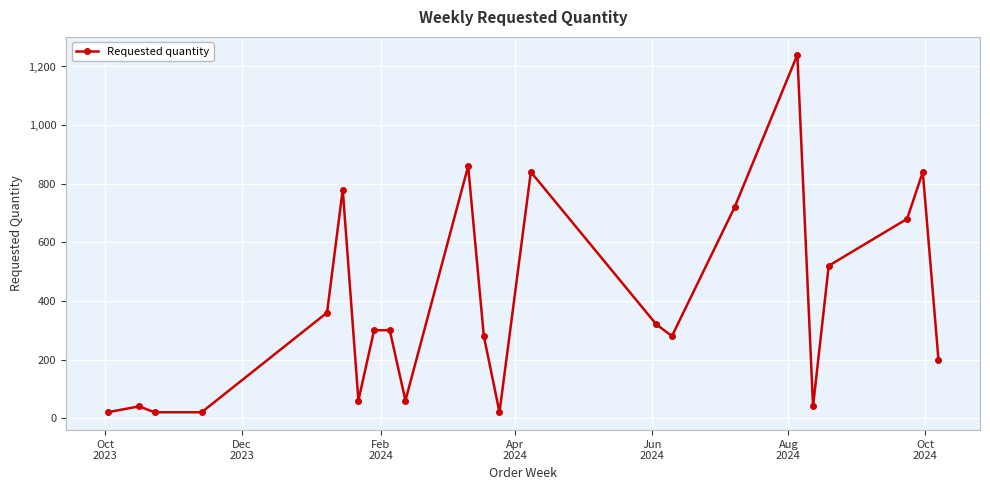

Count the number of data series in this chart.

1